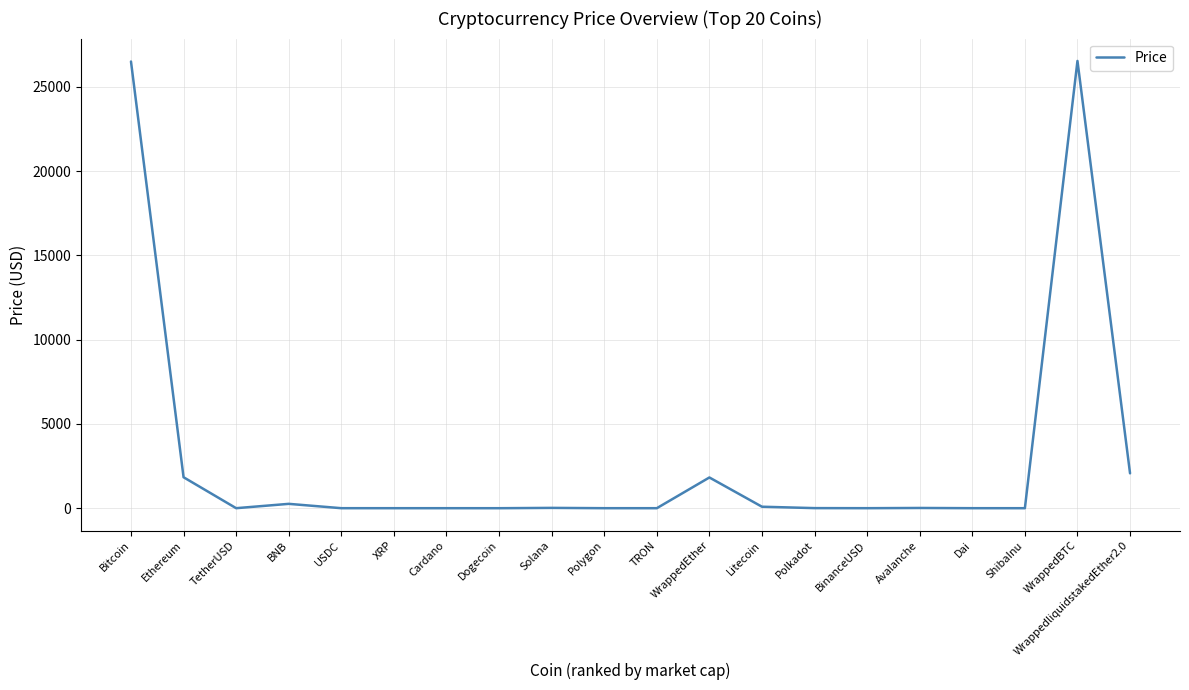

Where is the first local maximum?

BNB